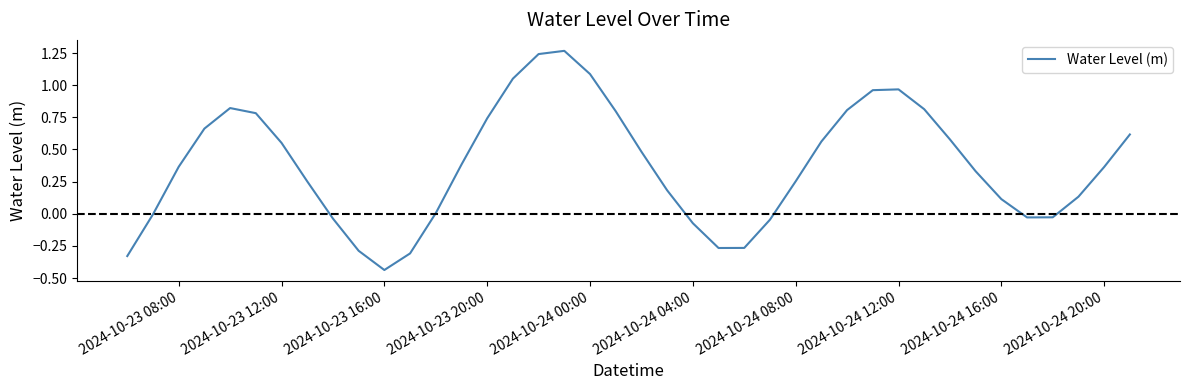

True or false: there are more than 0 points higher than both neighbors.

True